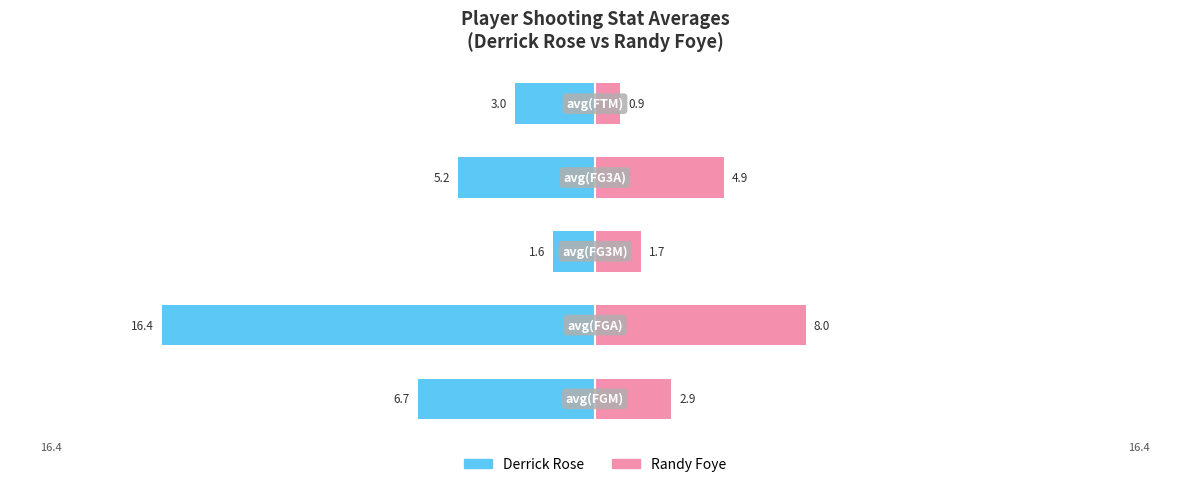

Read the Derrick Rose value at 3.

-5.2